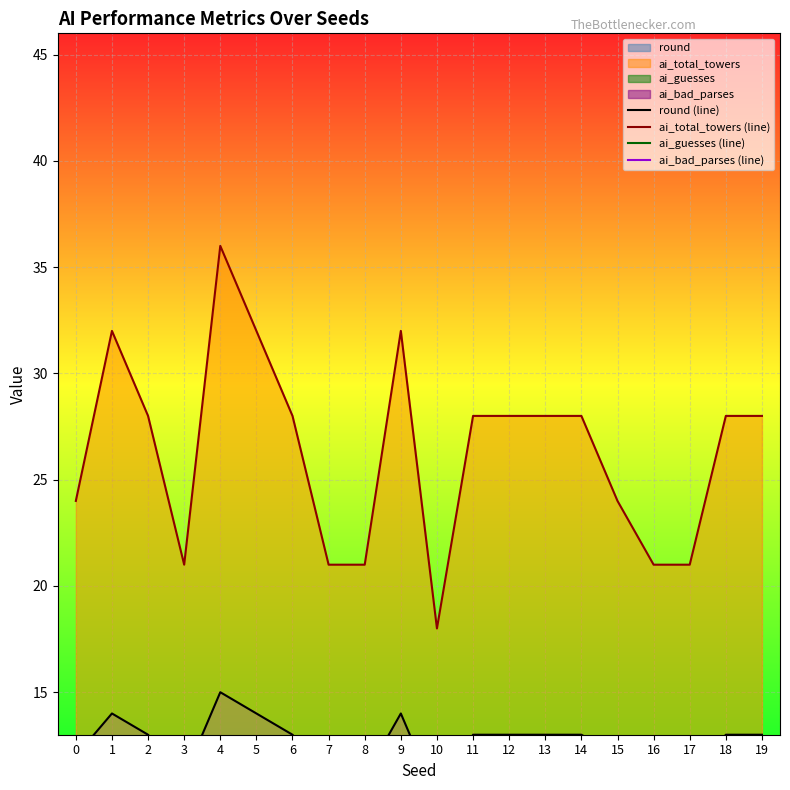

What is the value of the round (line) point at the 1st from the left?

12